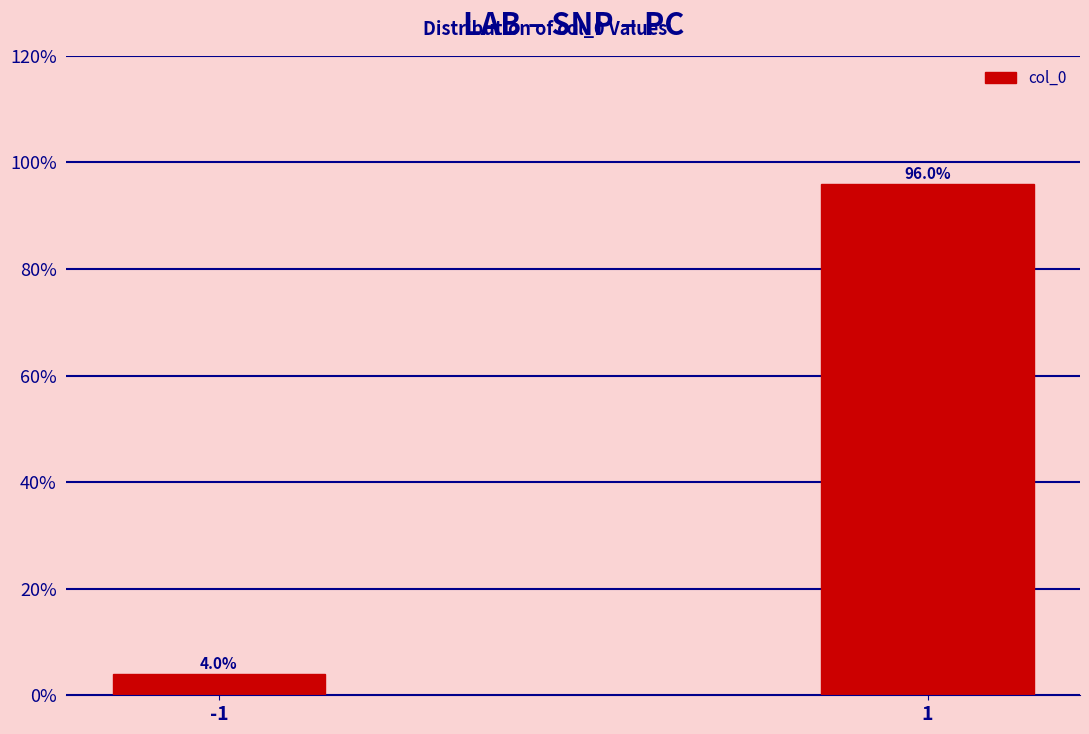

Reading right to left, transcribe all the data shown in this chart.

1=96	-1=4